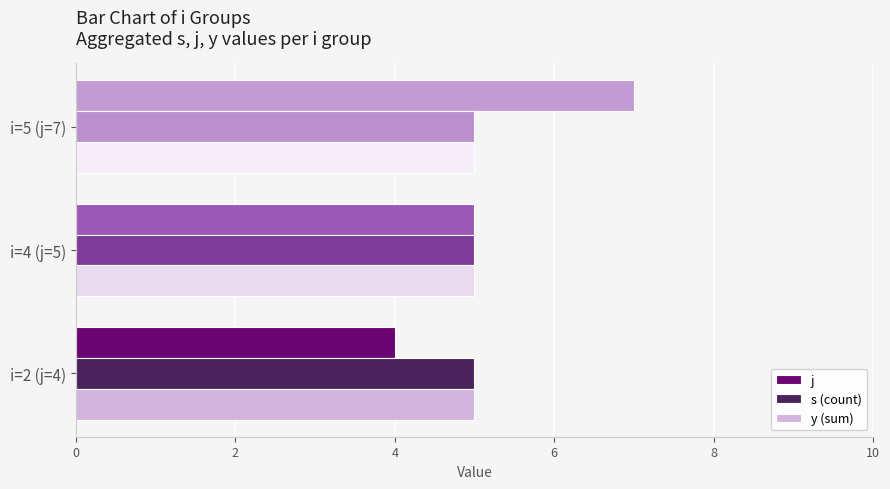

Which series changed the most between i=4 (j=5) and i=5 (j=7)?

j